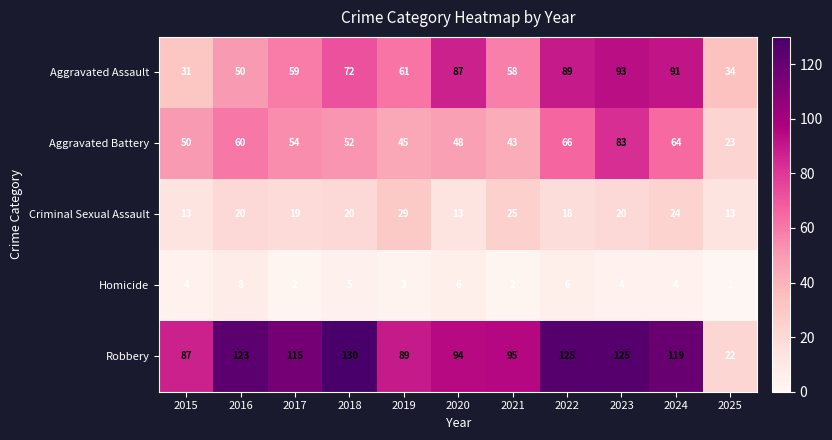

Count the number of categories in the chart.

11